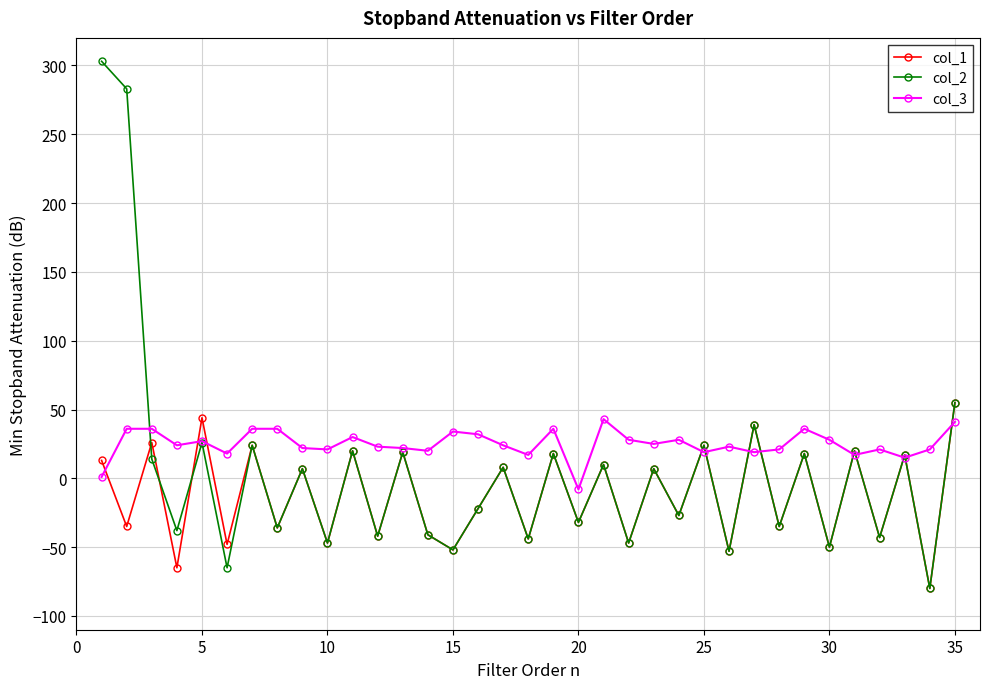

What is the difference between the second highest and second lowest values in the col_3 series?

40